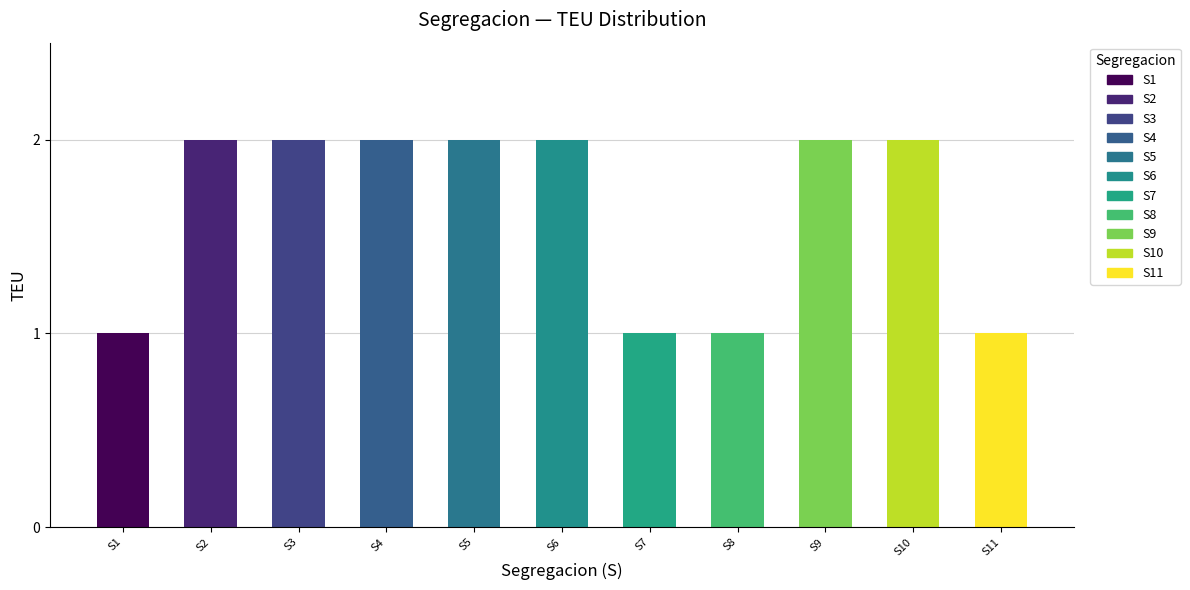

Approximately how many times larger is the value at S8 compared to S5?

0.5